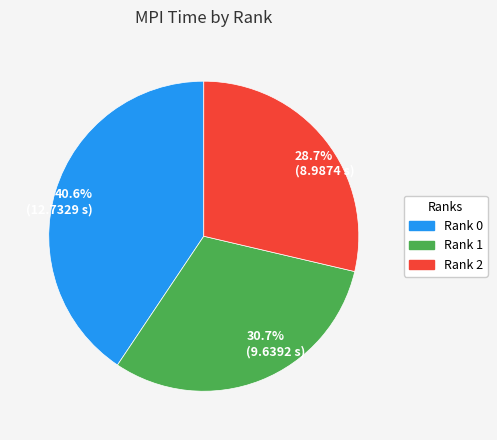

How much of the chart is everything except Rank 1?

69.3%